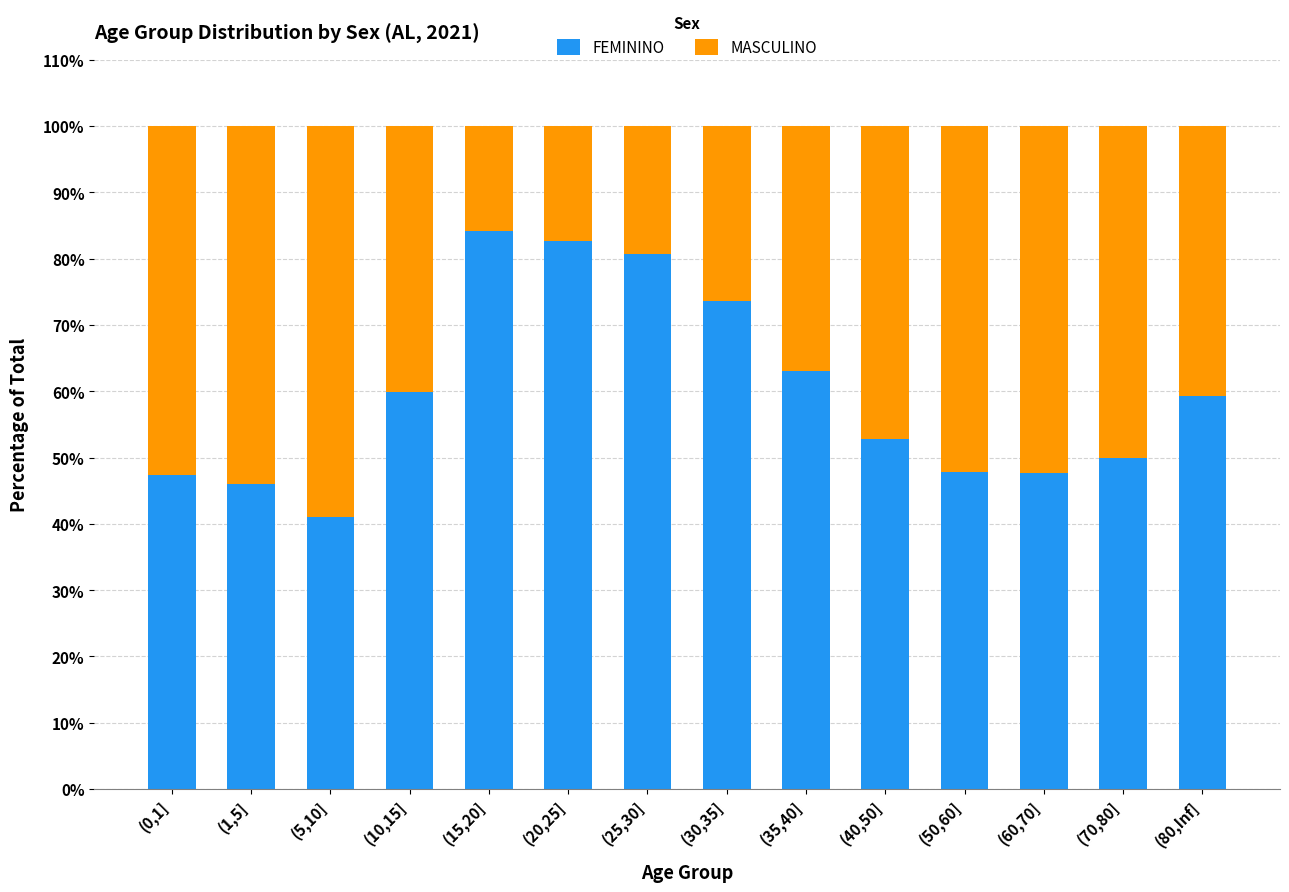

What is the total value across all series at (1,5]?

100.0